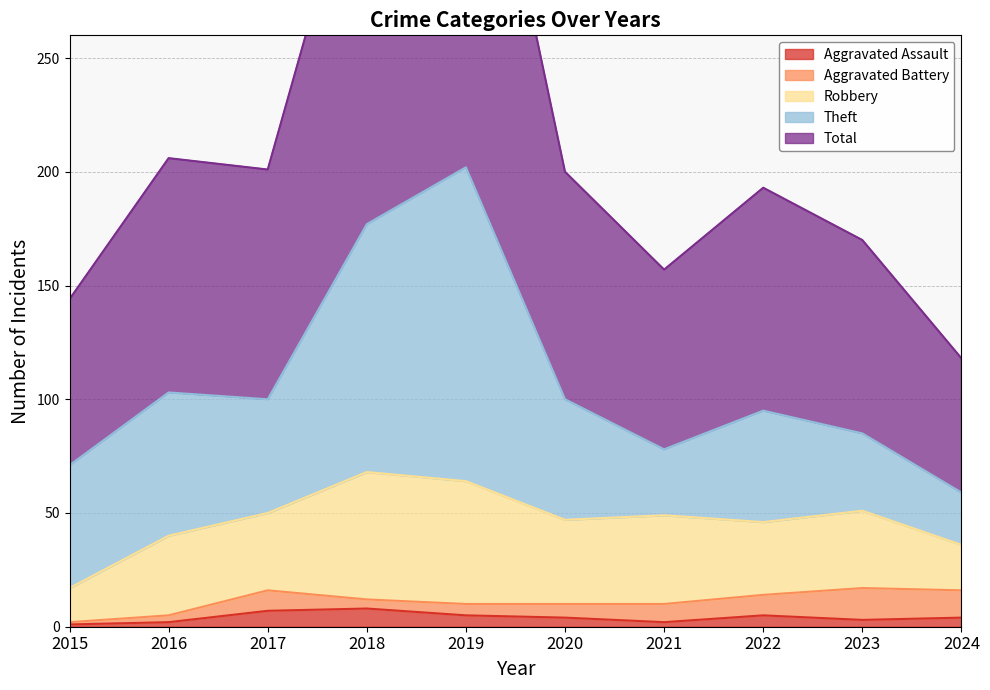

Which series has the widest spread of values?

Total